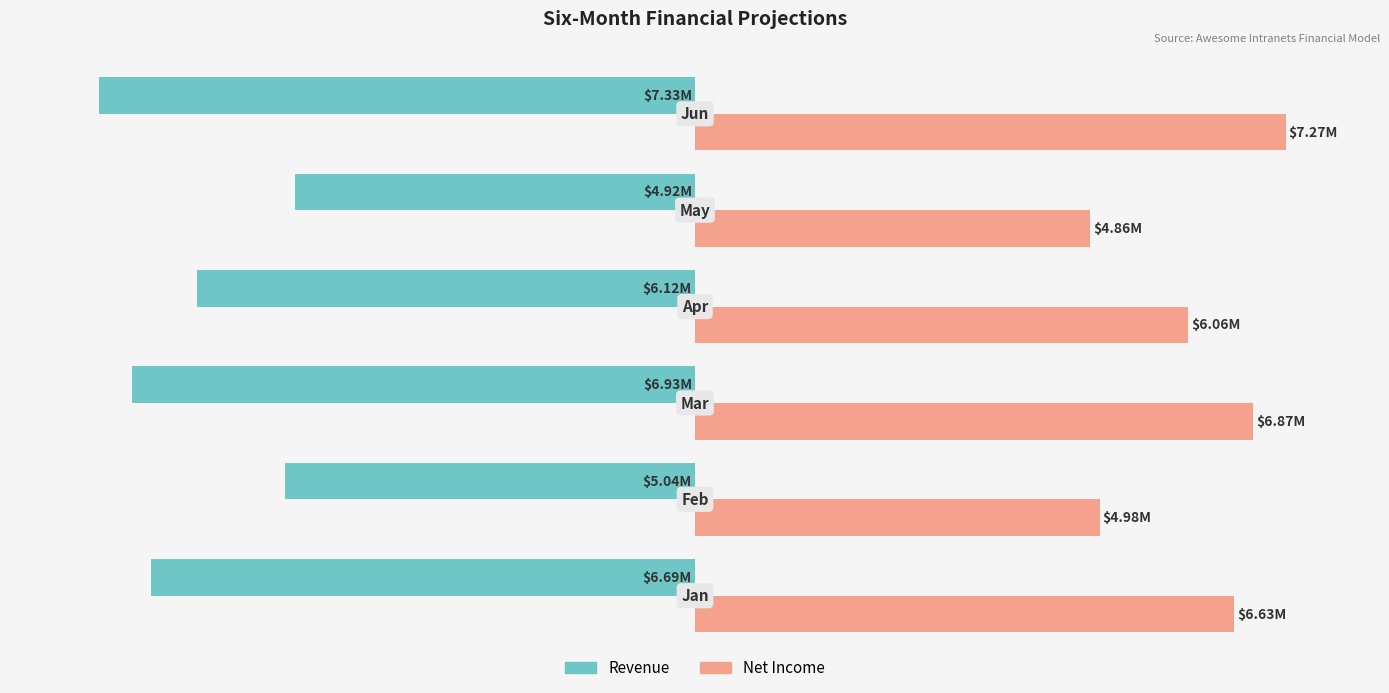

What are all the series names shown in the legend?

Revenue, Net Income